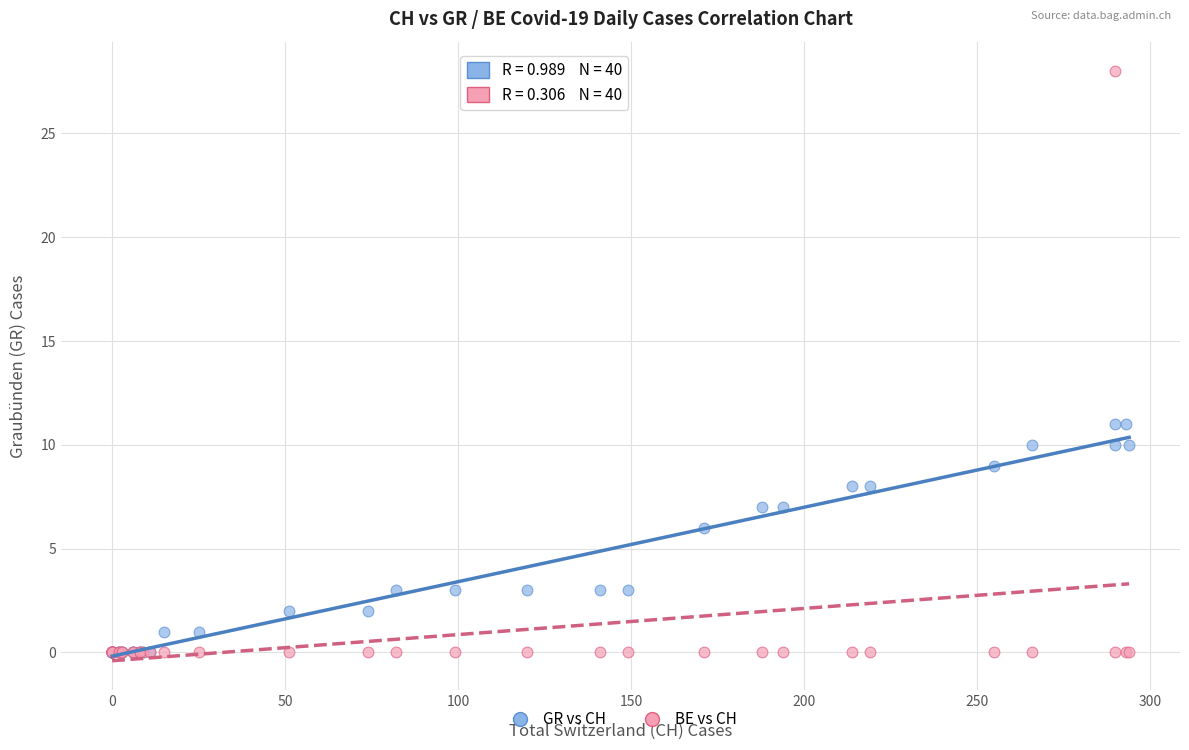

Which series contains the highest Y value?

BE vs CH